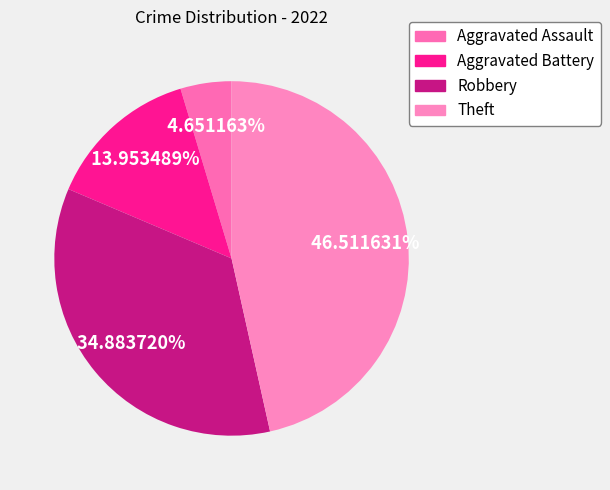

Count the number of slices in the pie.

4